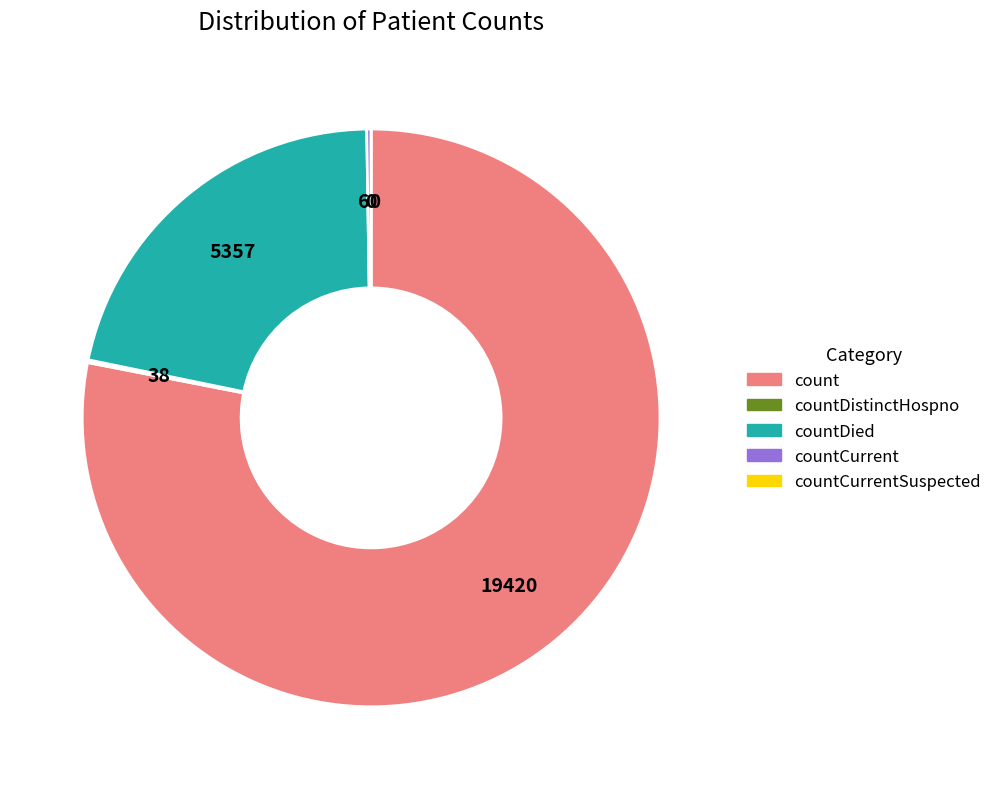

Is there any slice that represents more than half of the pie?

Yes